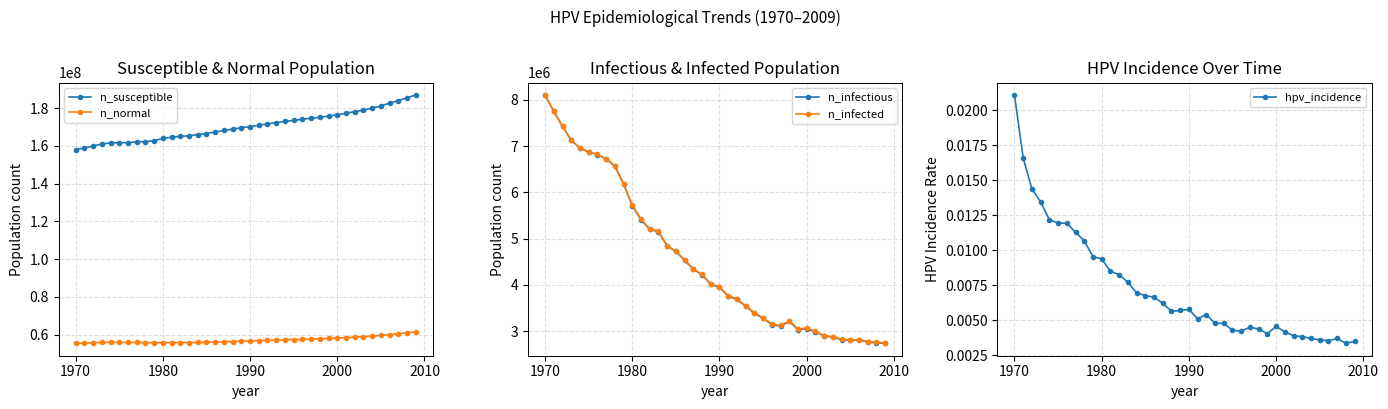

Which category has the highest value in the n_infected series?

1970